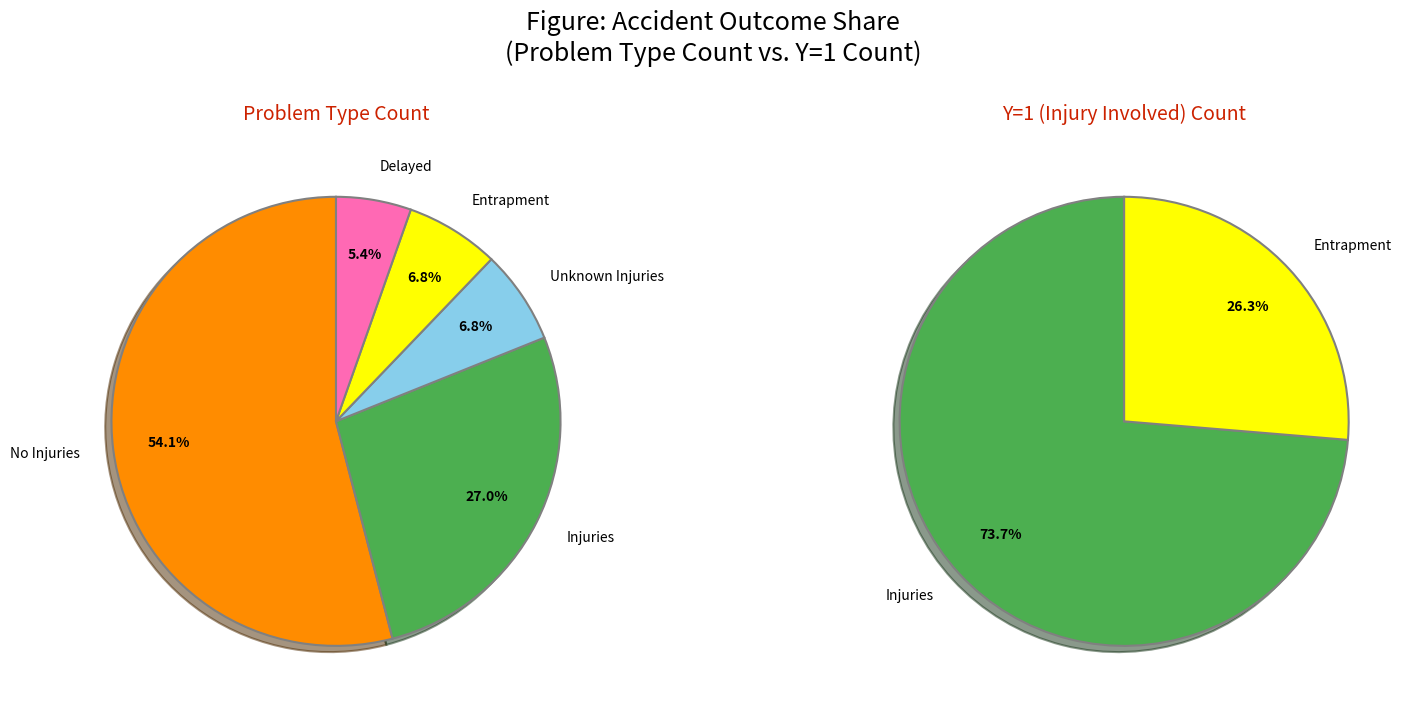

Between No Injuries and Entrapment, which is larger?

No Injuries